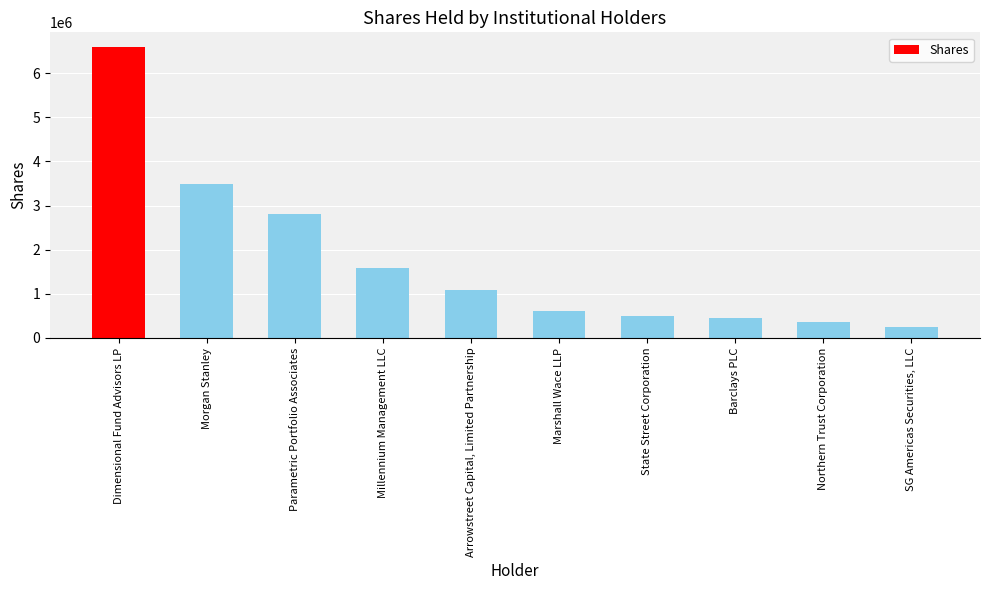

Are the bars grouped side by side (vs. stacked)?

No